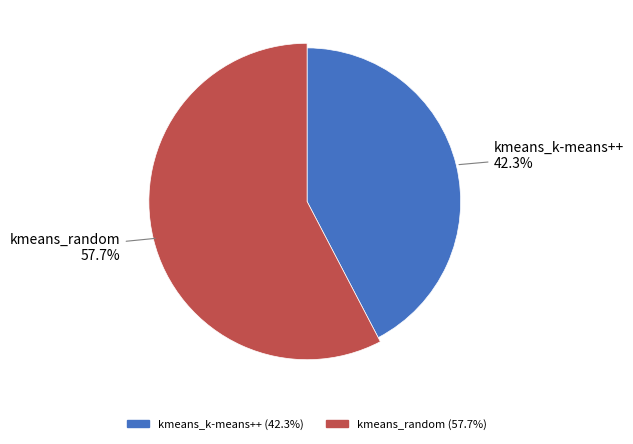

What percentage is the kmeans_k-means++ slice, to the nearest percent?

42%